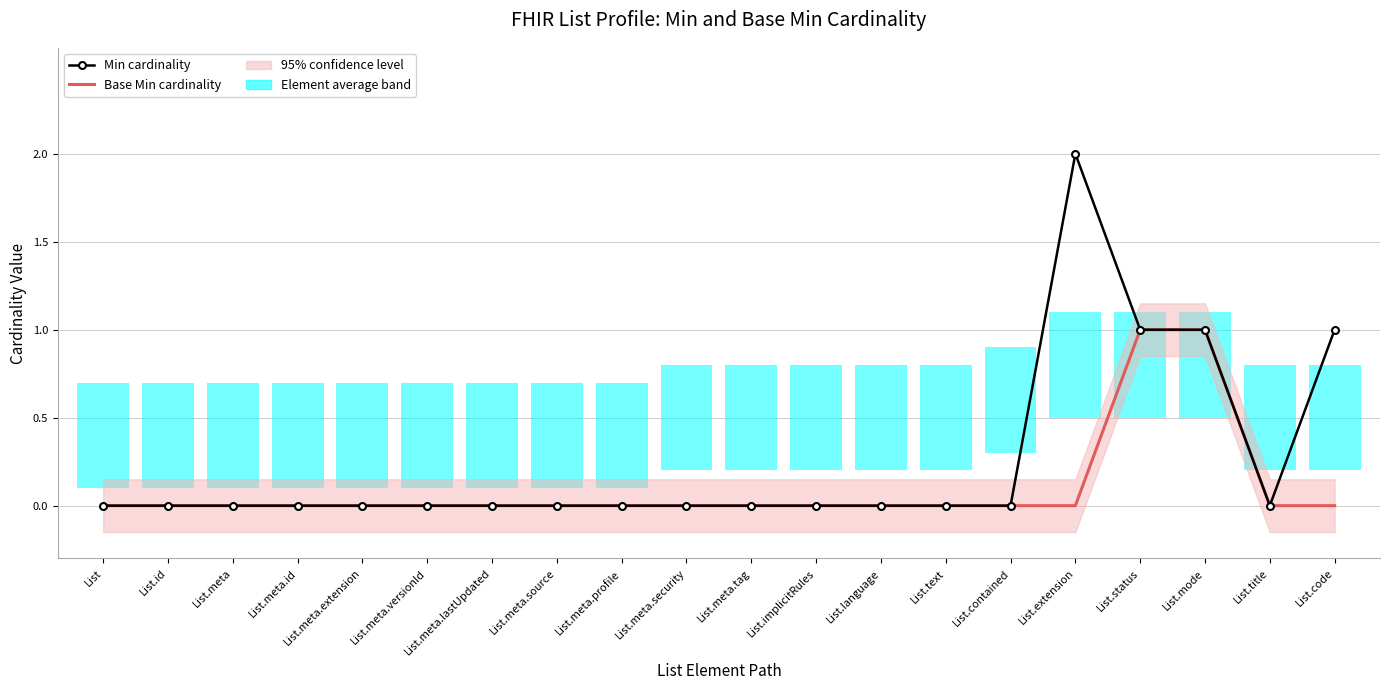

At which category does Min cardinality reach its first local peak?

List.extension